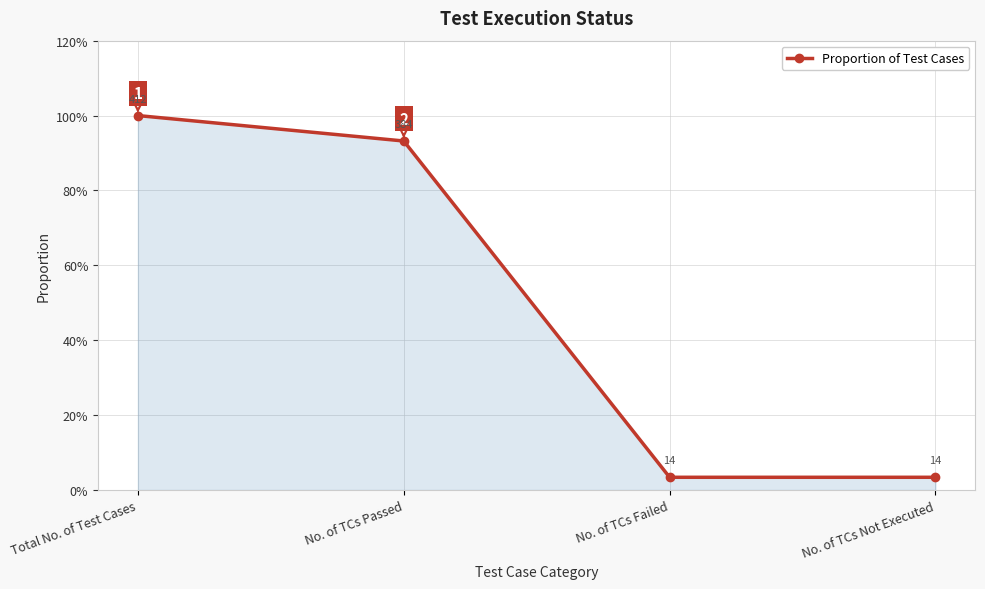

True or false: the data has more than 1 interior local peaks.

False